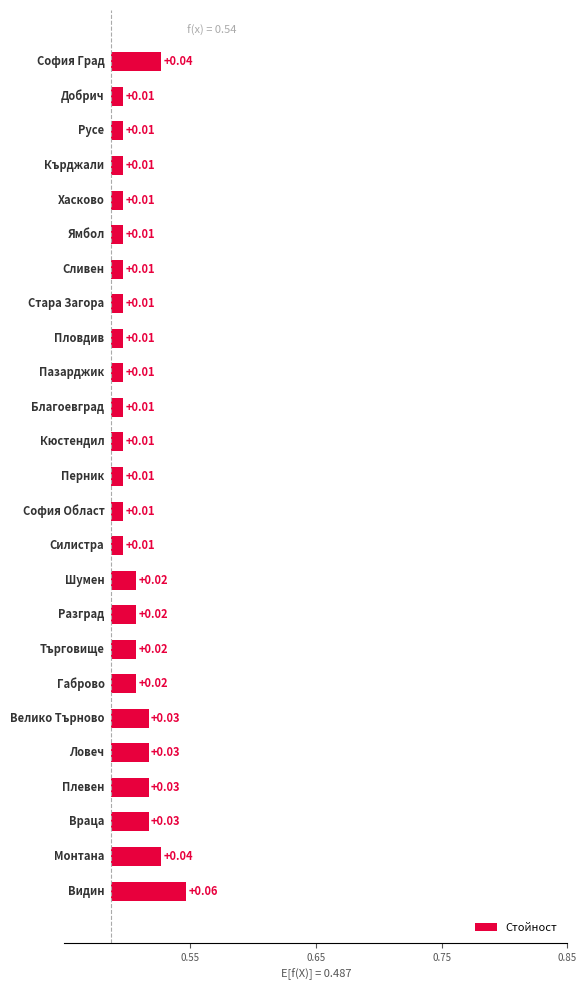

What position from the right is 20?

5